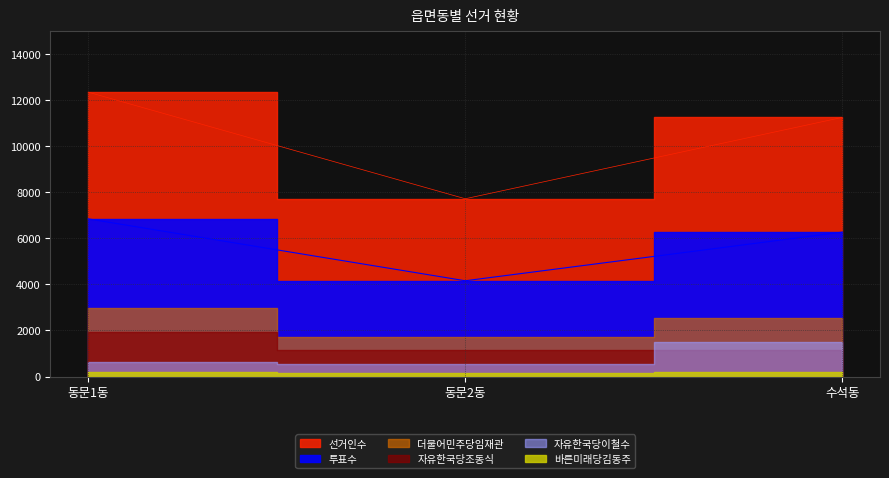

What is the label of the 1st point from the right?

수석동